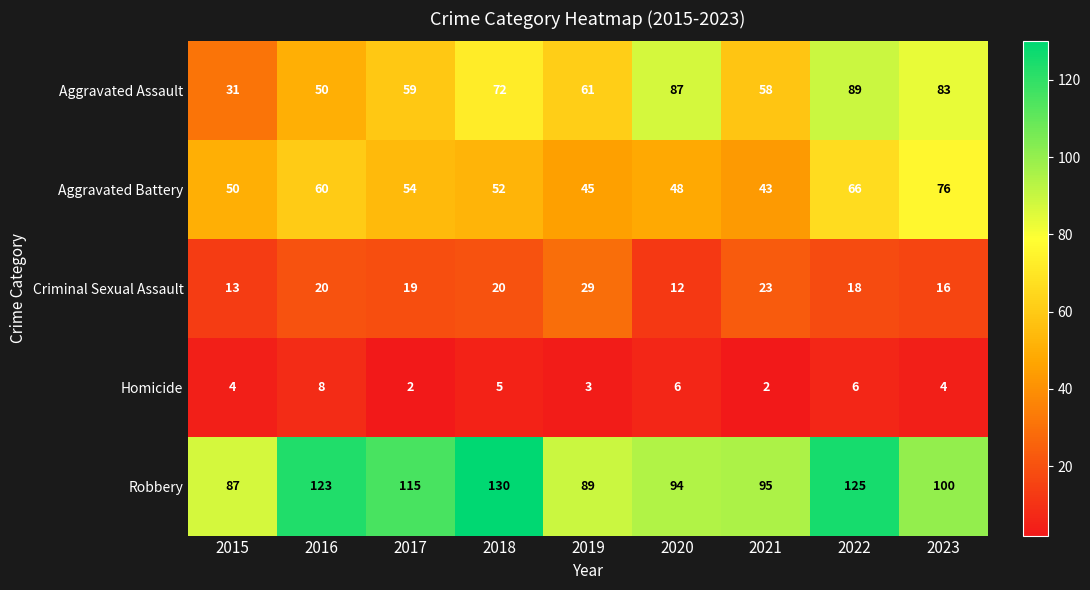

What is the maximum value shown in the chart?

130